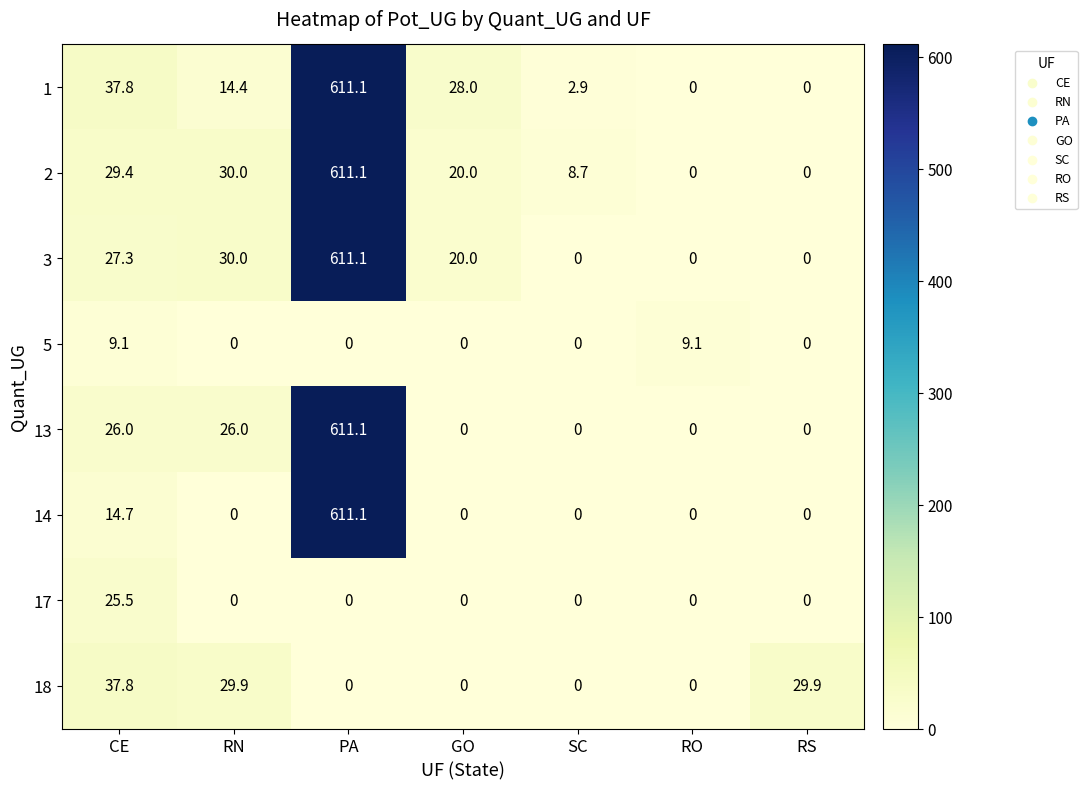

True or false: 3 has a value of 850.8 at PA.

False